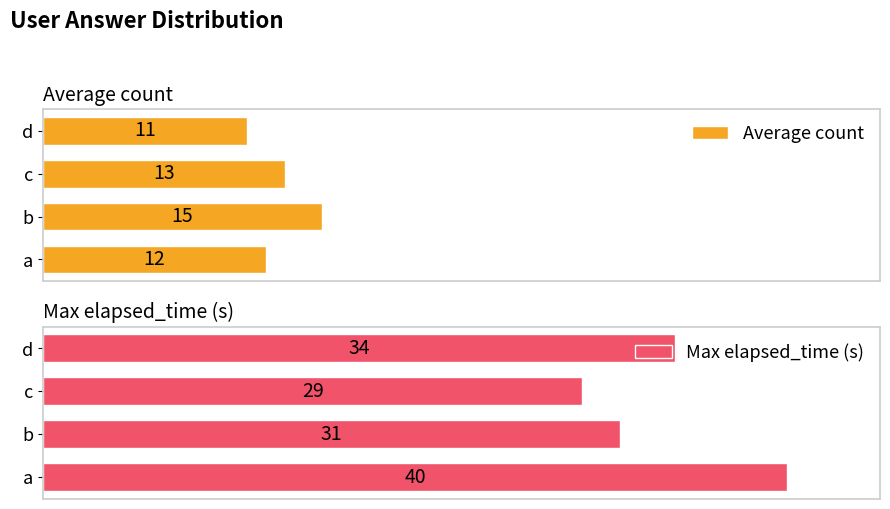

How many Average count values are between 12 and 15?

3